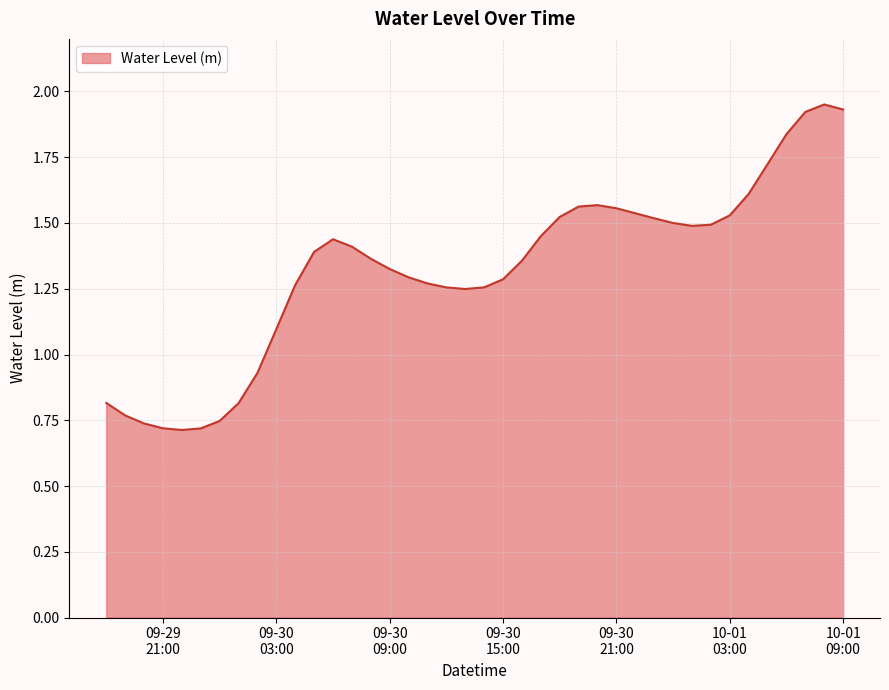

How many lines are shown in the chart?

1